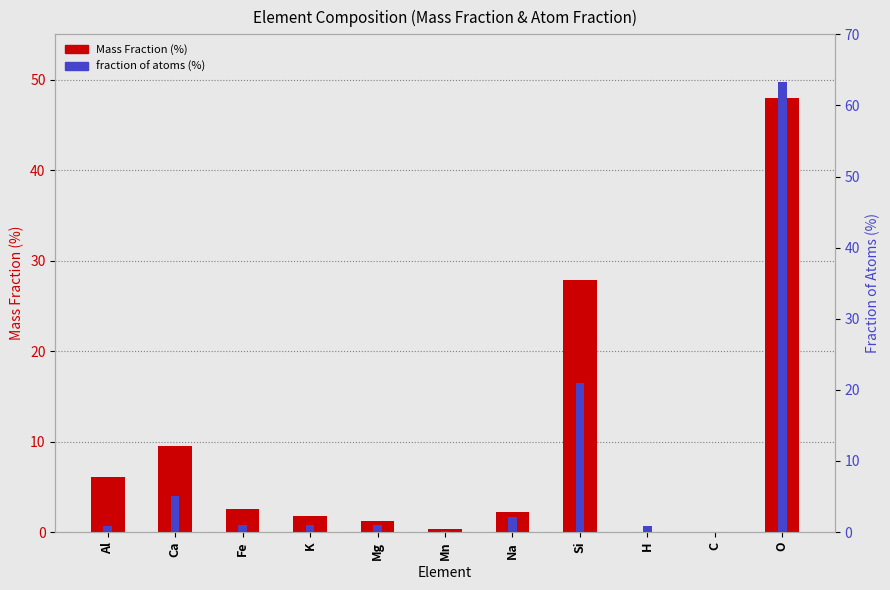

The Mass Fraction (%) series shows 1.8 at K. True or false?

True